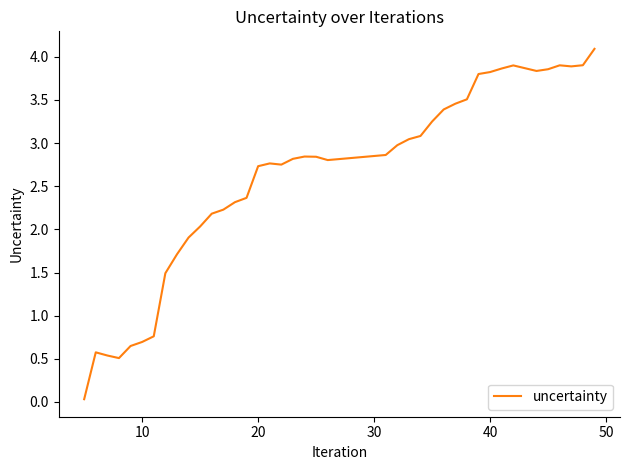

Count the number of data series in this chart.

1